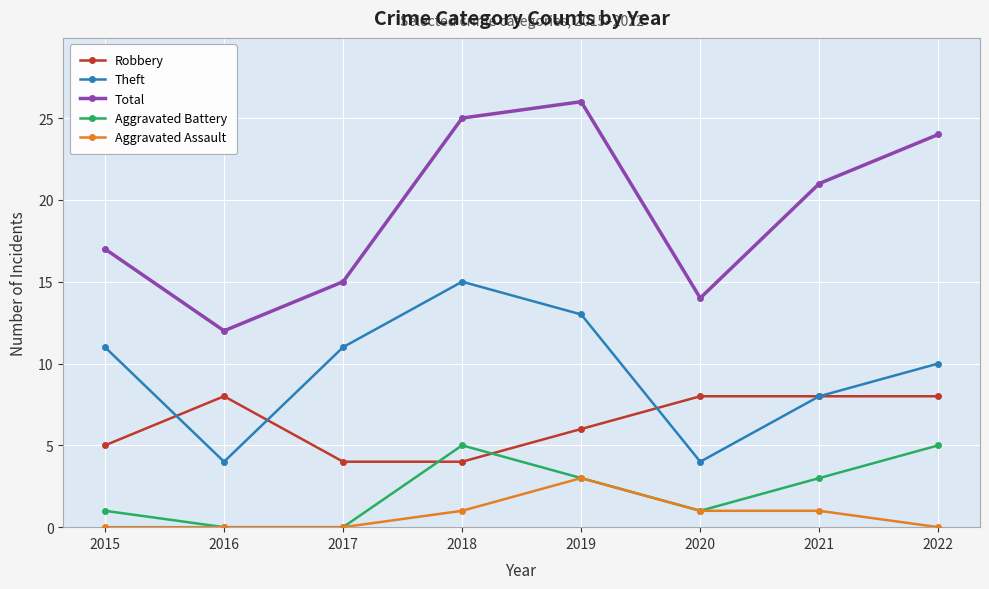

What is the value of the Theft point at the 5th from the left?

13